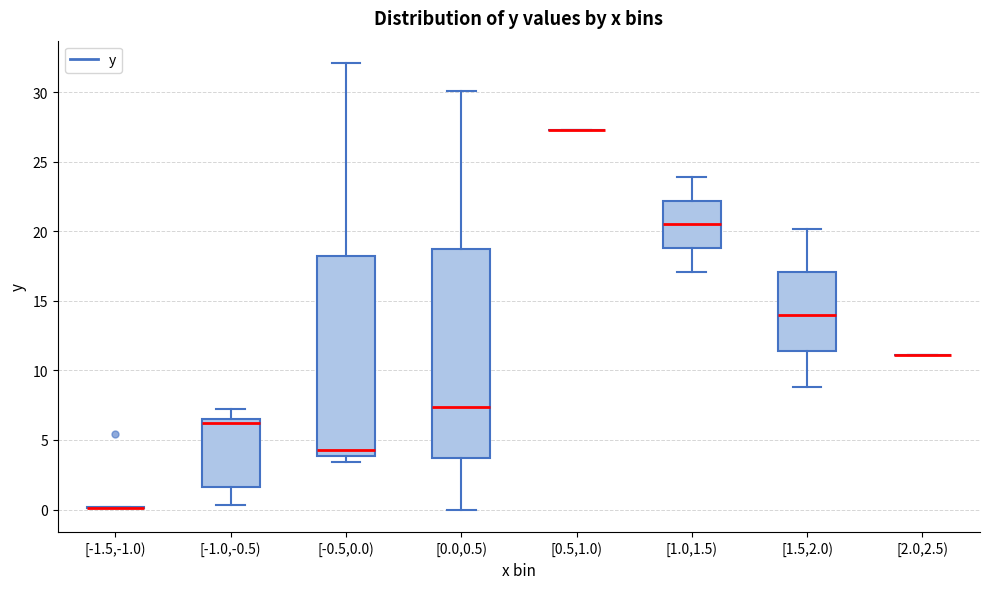

Reading left to right, read every box against the y-axis: the position of its median line, the range the box covers, and the ends of its whiskers. The values are not printed on the chart, so give them approximately, as read against the axis.

[-1.5,-1.0): box collapsed to a line at 0.0, whiskers 0.0 to 0.0
[-1.0,-0.5): median 6.5 (just below the box's upper edge), box 1.5 to 6.5, whiskers 0.5 to 7.0
[-0.5,0.0): median 4.5, box 4.0 to 18.0, whiskers 3.5 to 32.0
[0.0,0.5): median 7.5, box 3.5 to 19.0, whiskers 0.0 to 30.0
[0.5,1.0): box collapsed to a line at 27.5, whiskers 27.5 to 27.5
[1.0,1.5): median 20.5, box 19.0 to 22.0, whiskers 17.0 to 24.0
[1.5,2.0): median 14.0, box 11.5 to 17.0, whiskers 9.0 to 20.0
[2.0,2.5): box collapsed to a line at 11.0, whiskers 11.0 to 11.0